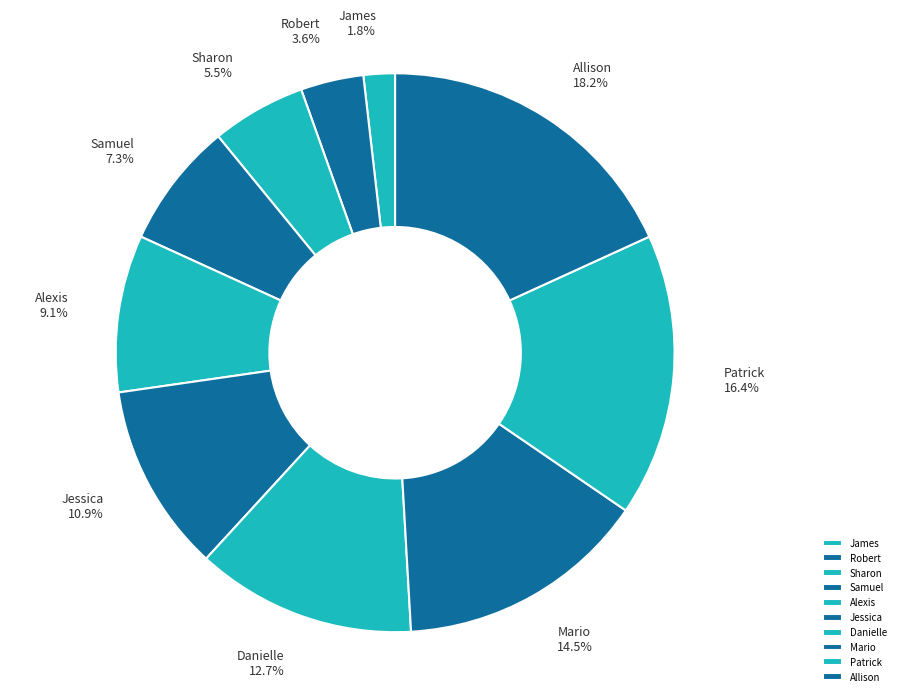

What is the smallest slice in the pie chart?

James